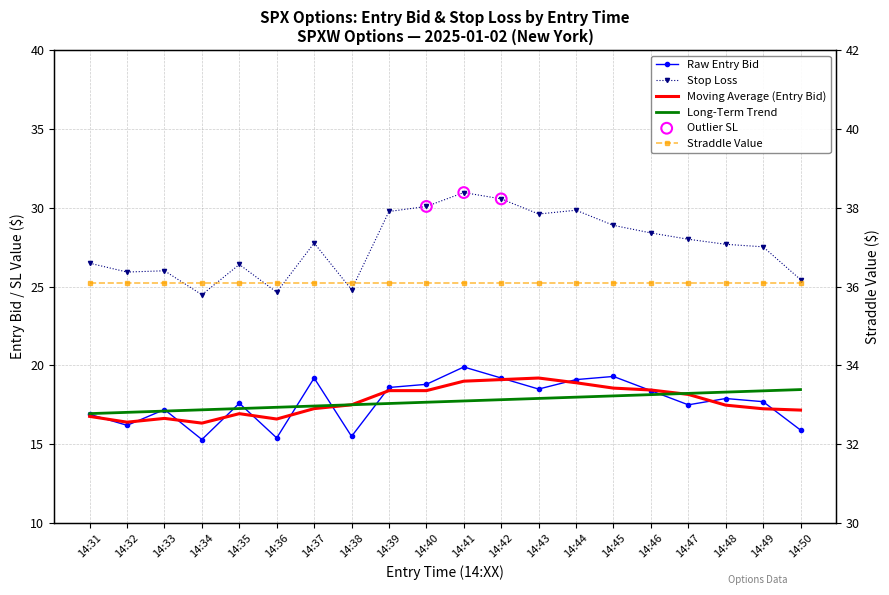

At how many categories does at least one series exceed 18?

20